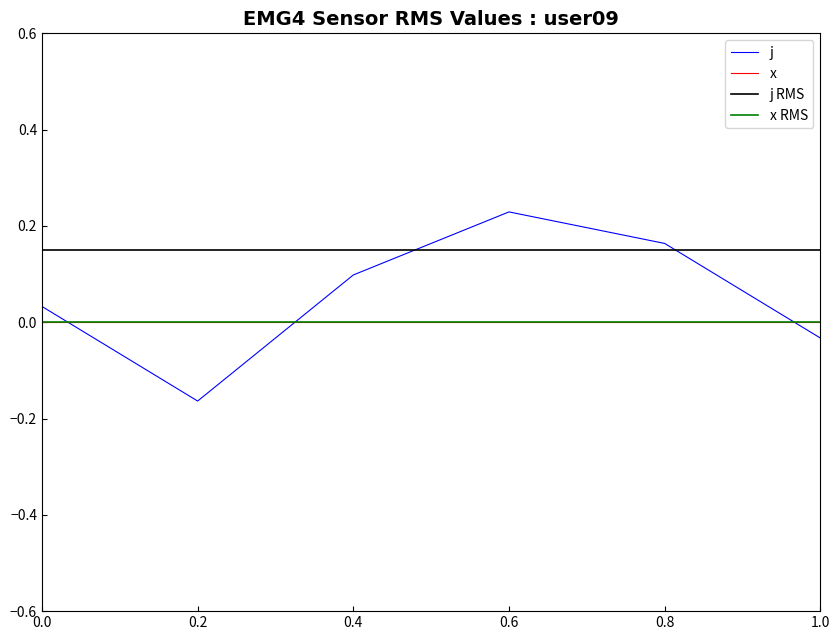

What is the maximum value shown in the chart?

0.2